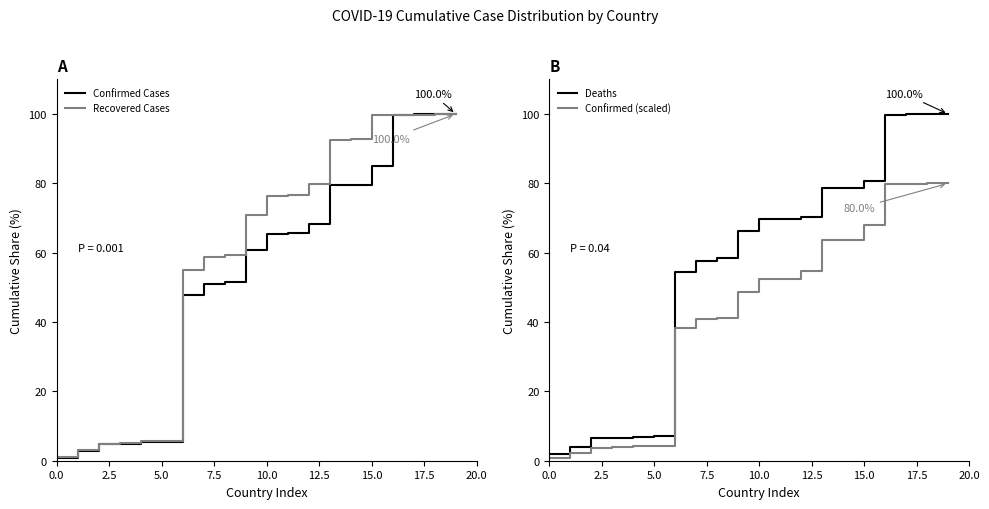

Reading left to right, extract all data points from this chart.

Confirmed Cases: 0.9	2.9	4.8	5.0	5.3	5.4	47.8	51.1	51.5	60.8	65.5	65.7	68.2	79.5	79.5	84.9	99.7	99.9	100.0	100.0
Recovered Cases: 1.1	3.2	4.9	5.1	5.6	5.6	55.0	58.9	59.4	70.9	76.4	76.6	79.7	92.6	92.7	99.6	99.6	99.8	100.0	100.0
Deaths: 2.0	3.9	6.4	6.5	7.0	7.0	54.5	57.7	58.4	66.3	69.7	69.8	70.3	78.7	78.8	80.7	99.7	99.9	100.0	100.0
Confirmed (scaled): 0.7	2.3	3.8	4.0	4.3	4.3	38.2	40.9	41.2	48.6	52.4	52.5	54.6	63.6	63.6	67.9	79.7	79.9	80.0	80.0